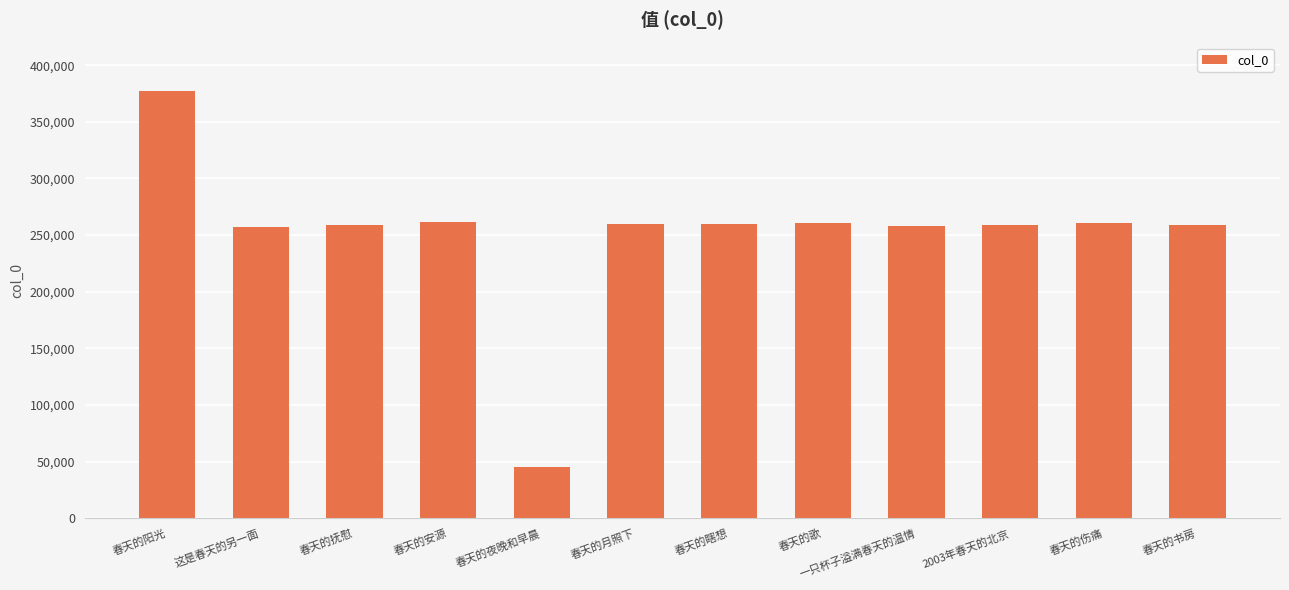

Which label corresponds to the largest value in the chart?

春天的阳光